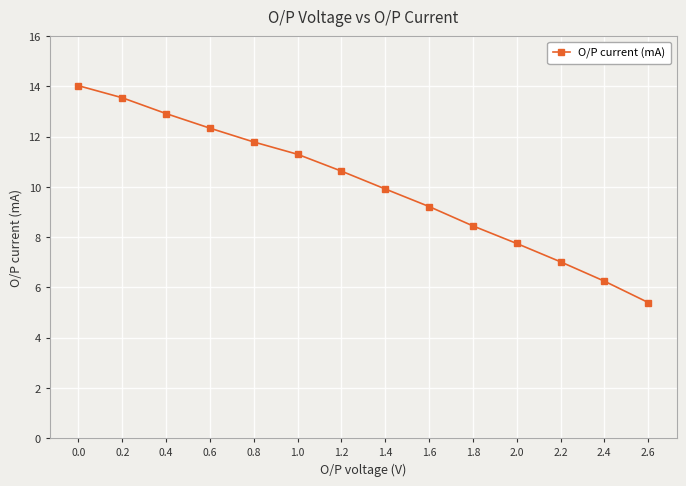

What is the label of the 13th point from the left?

2.4